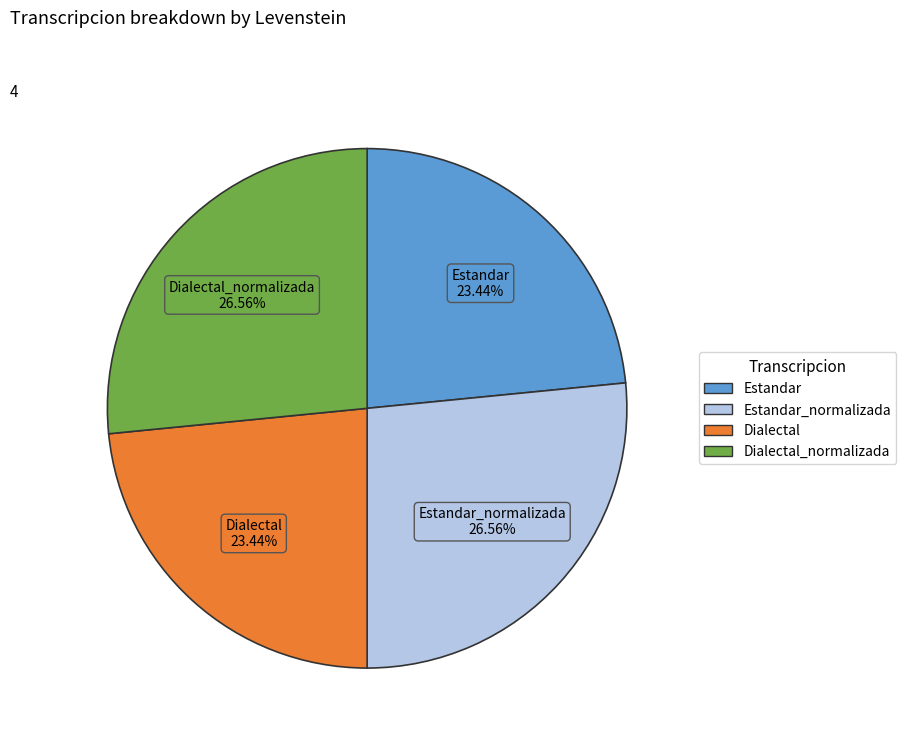

Does any single category account for the majority?

No